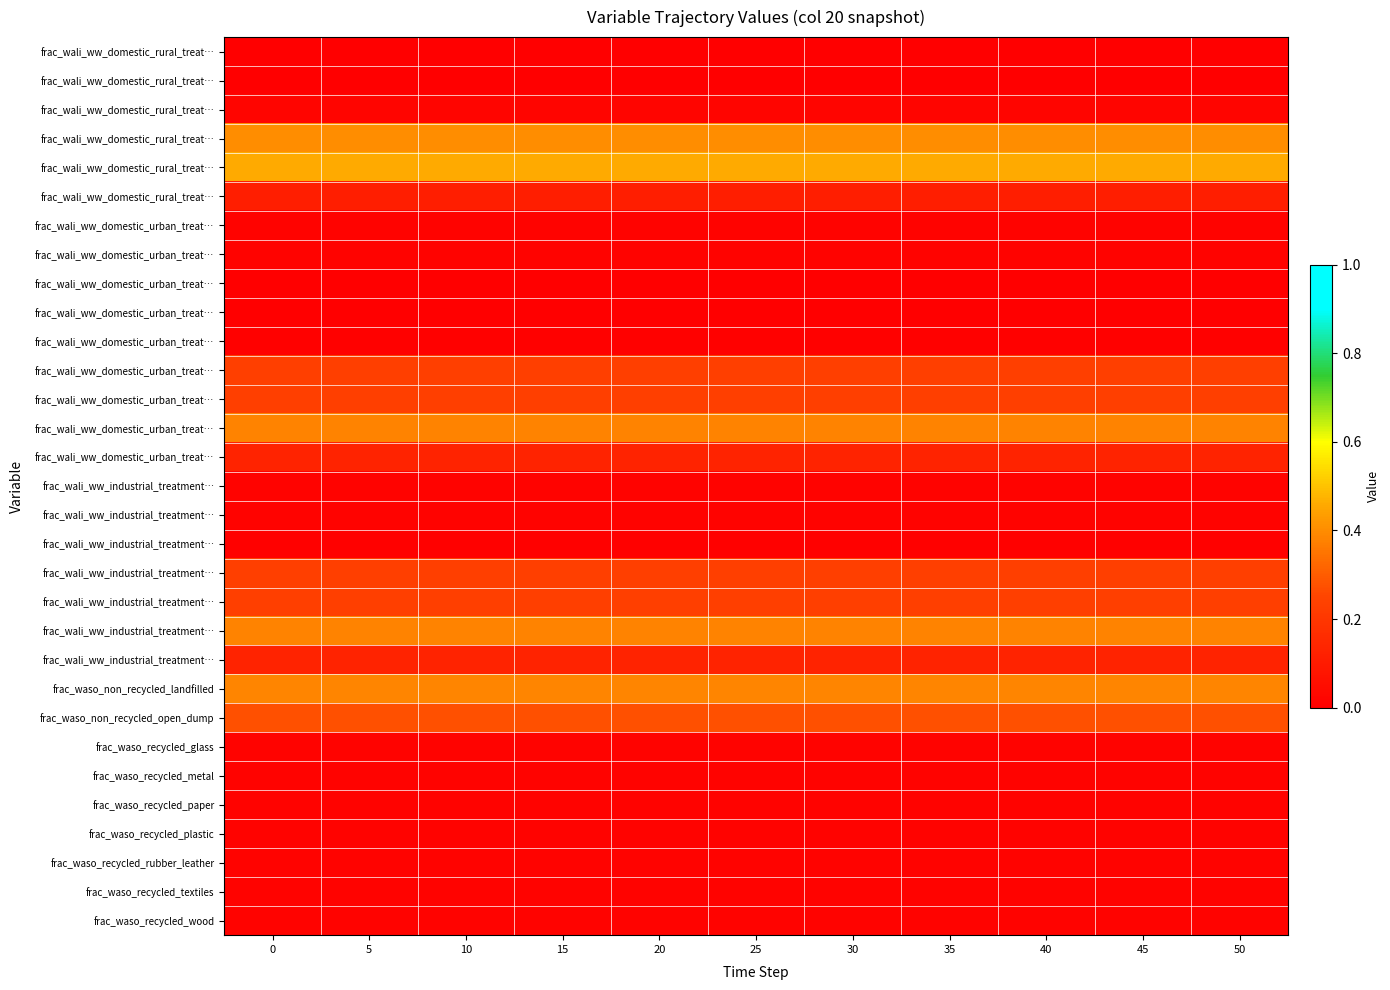

What is the spread (max minus min) of values at 20?

0.5